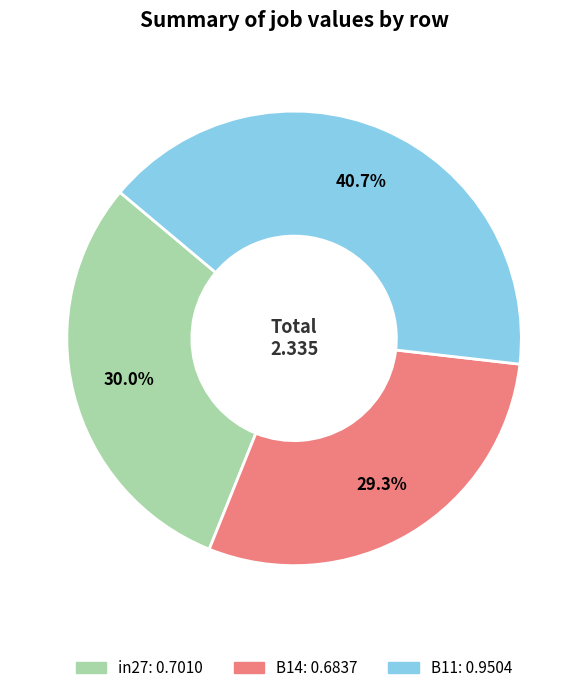

What portion of the pie excludes B14?

70.7%